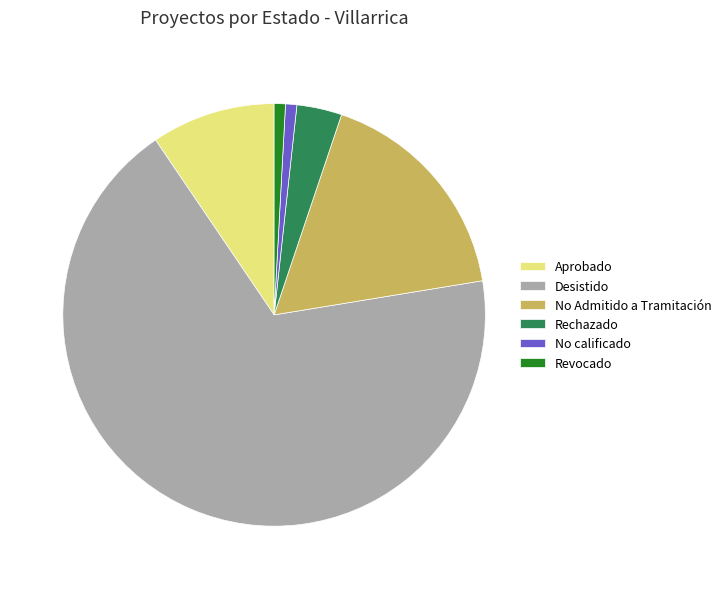

Which category accounts for the majority?

Desistido